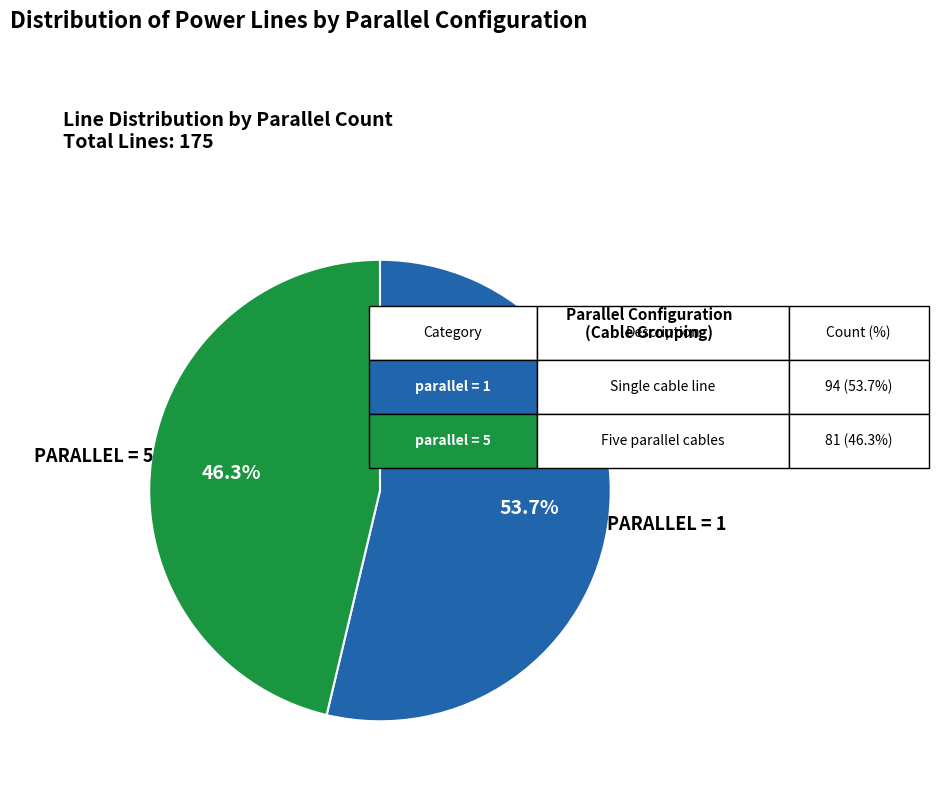

Is there a majority slice in this chart?

Yes